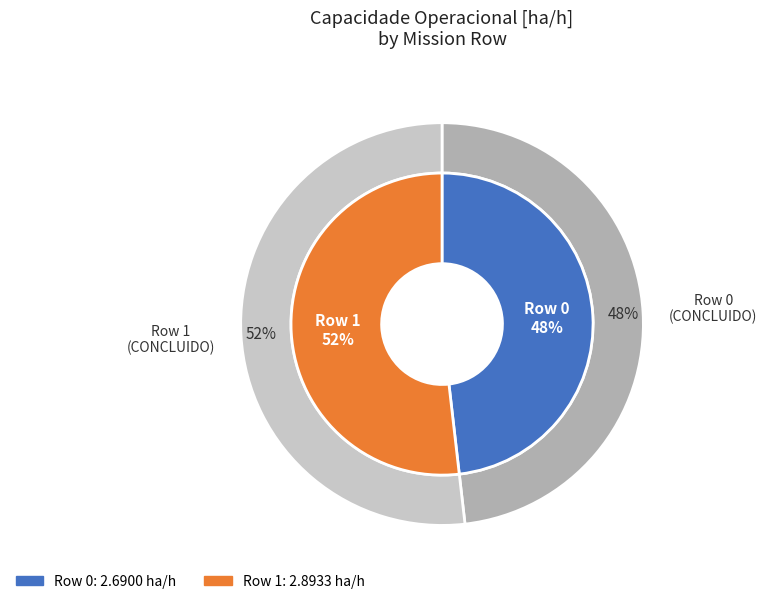

Which slice represents more than half of the pie?

Row 1